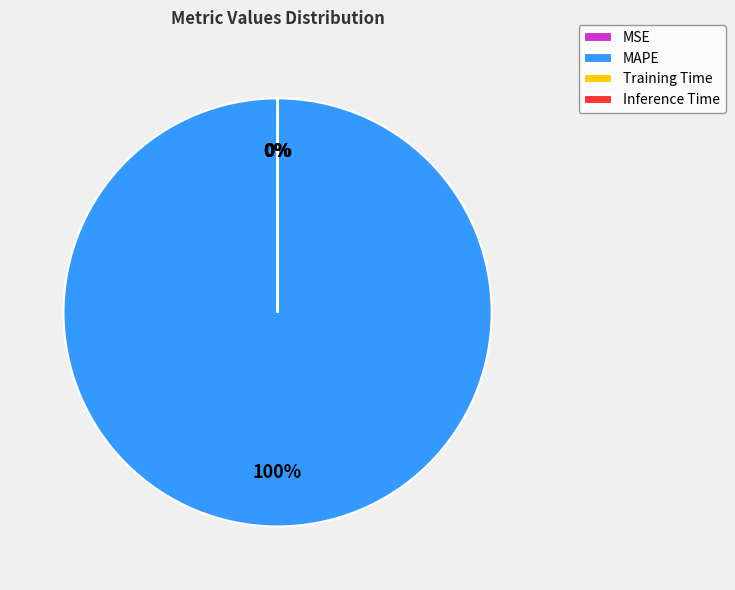

What is the largest slice in the pie chart?

MAPE